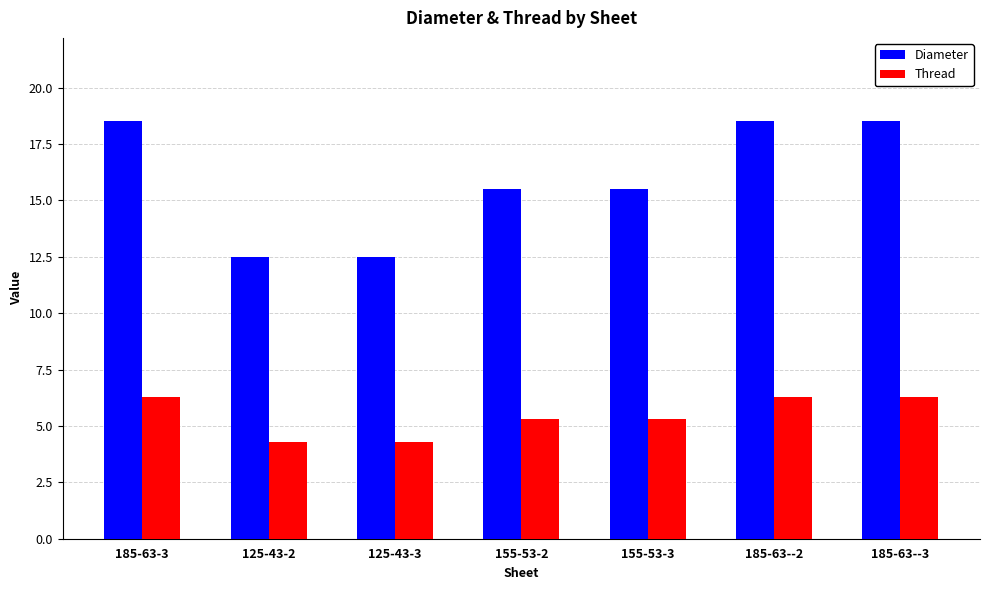

At how many categories does at least one series exceed 17?

3